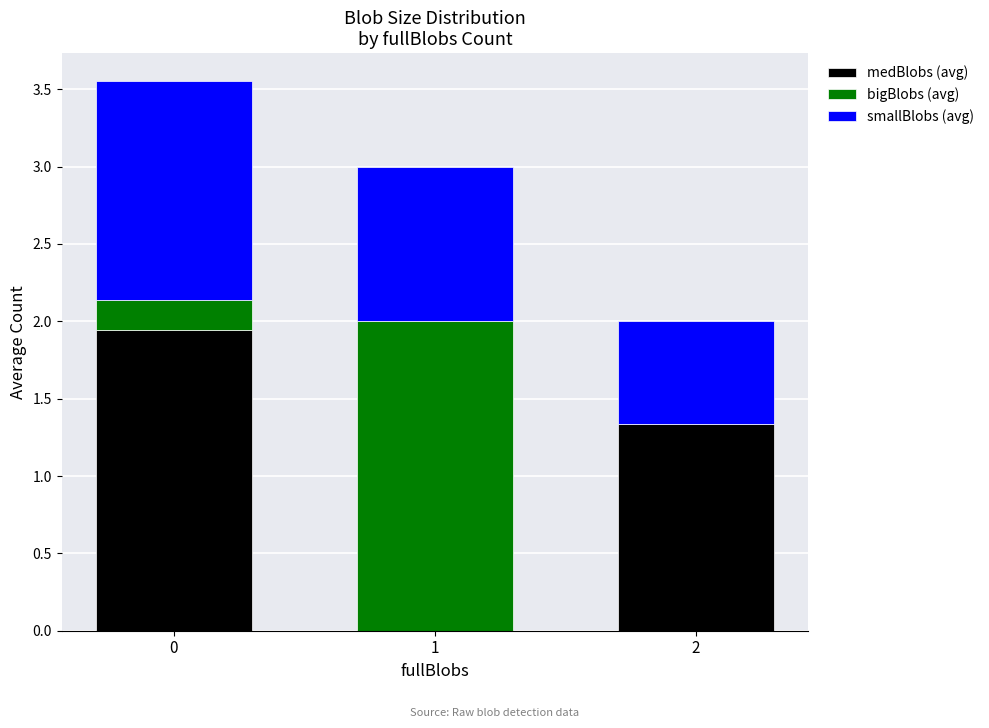

What is the total value across all series at 0?

3.6